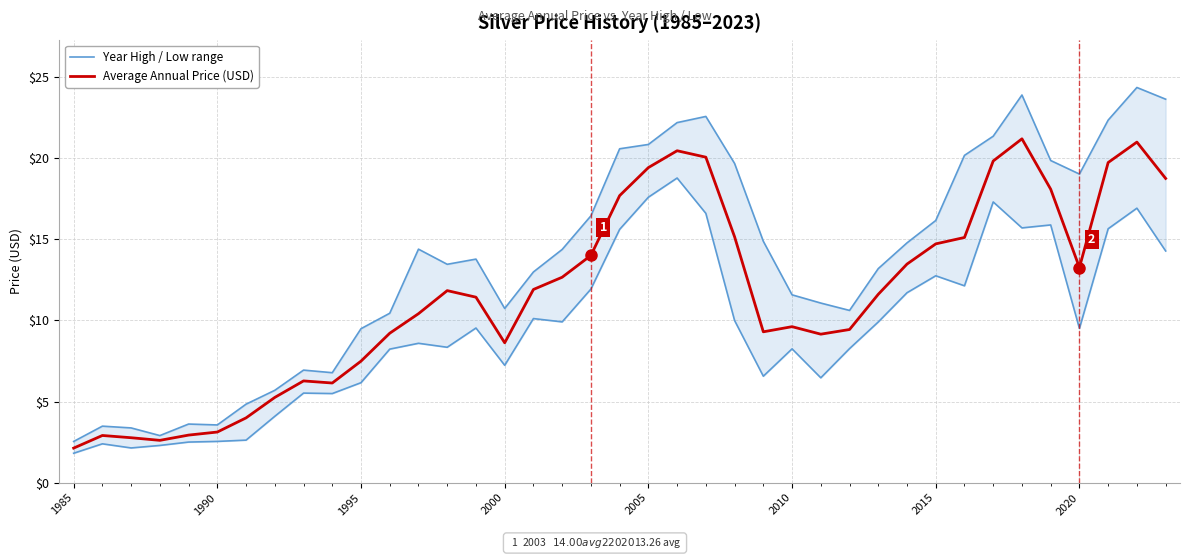

True or false: Year High / Low range and Average Annual Price (USD) cross at least once.

False